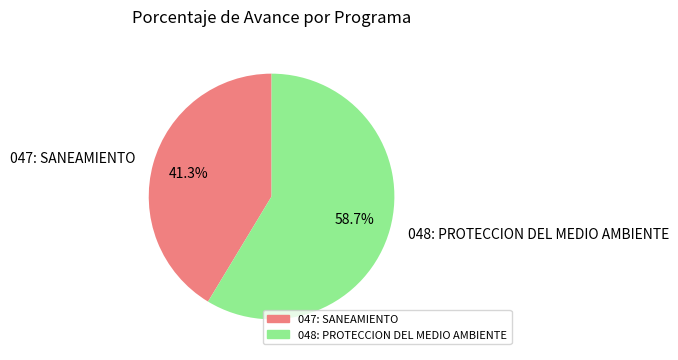

Rank the categories by value from lowest to highest.

047: SANEAMIENTO, 048: PROTECCION DEL MEDIO AMBIENTE